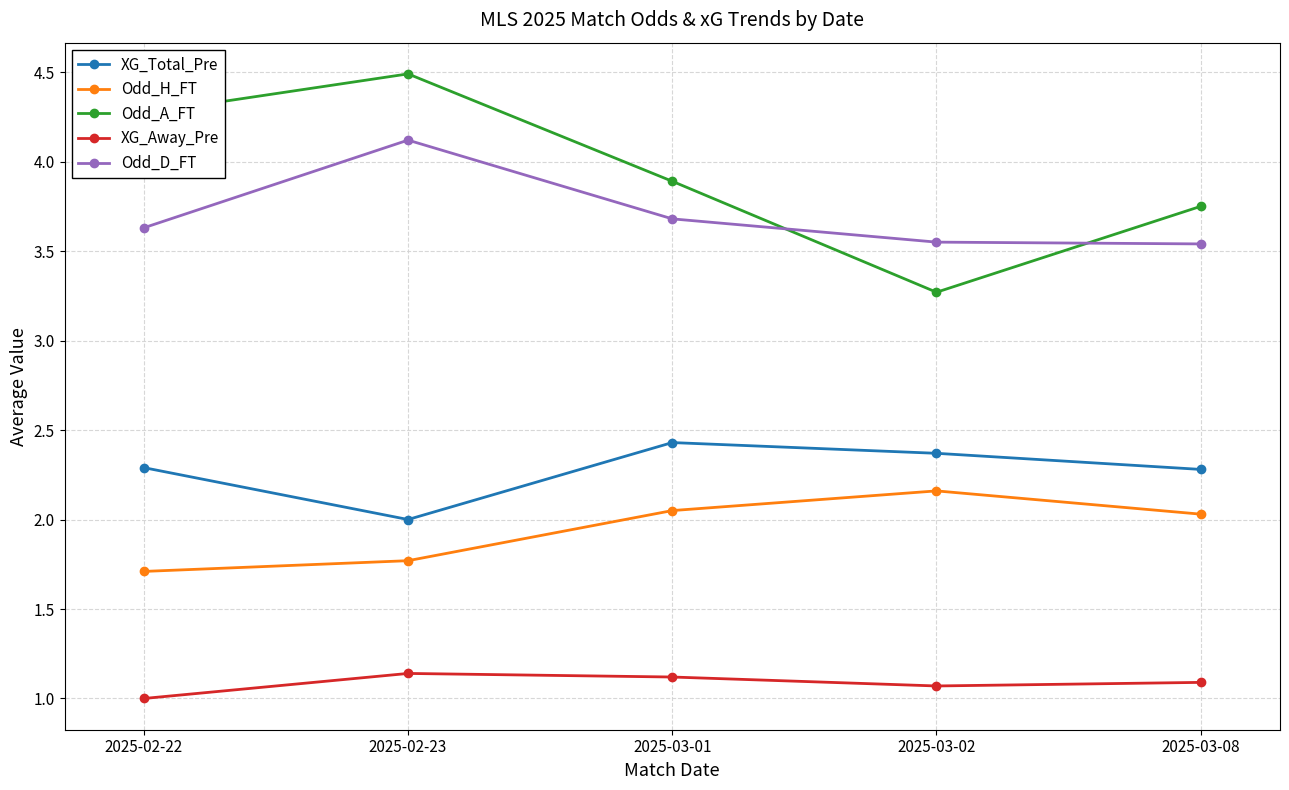

True or false: Odd_H_FT and XG_Away_Pre intersect in this chart.

False